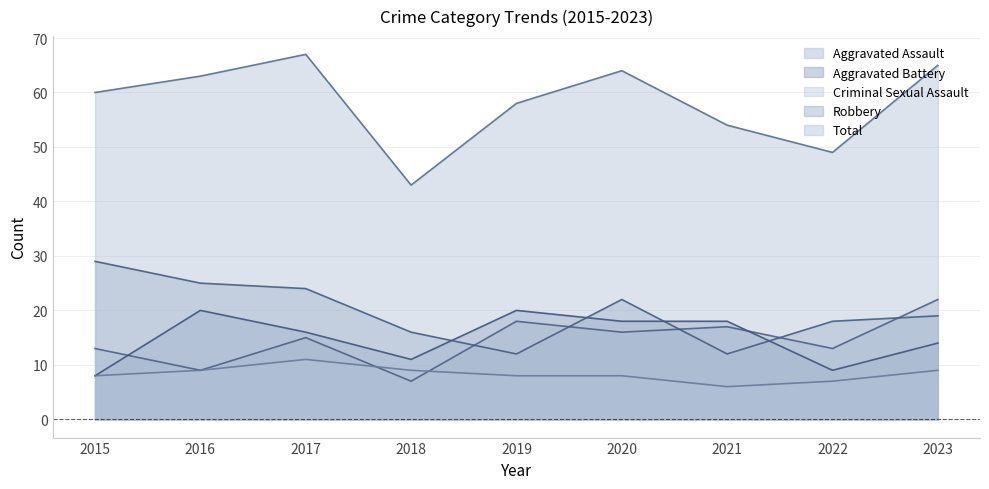

In Aggravated Assault, how many points are higher than both neighbors (excluding endpoints)?

3